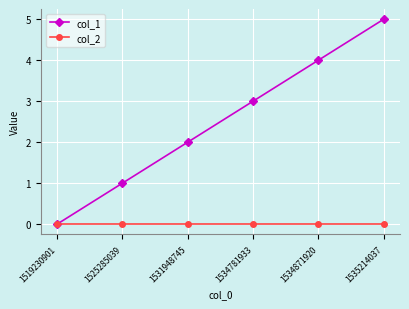

Does the chart have visible grid lines?

Yes